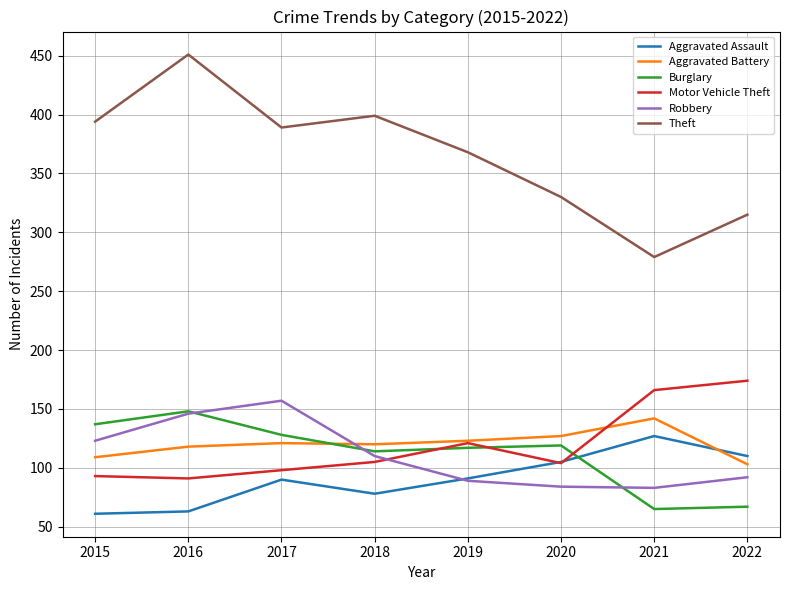

Is it true that Aggravated Battery equals 103 at 2022?

True